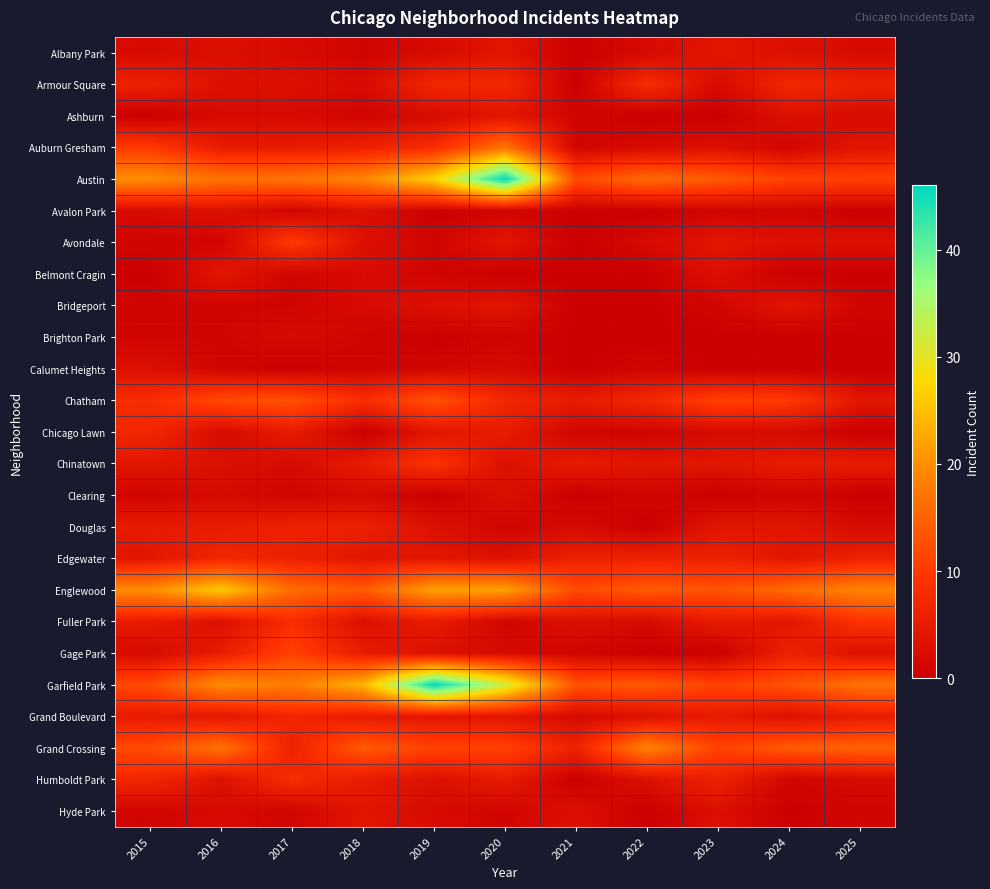

What is the spread (max minus min) of values at 2024?

16